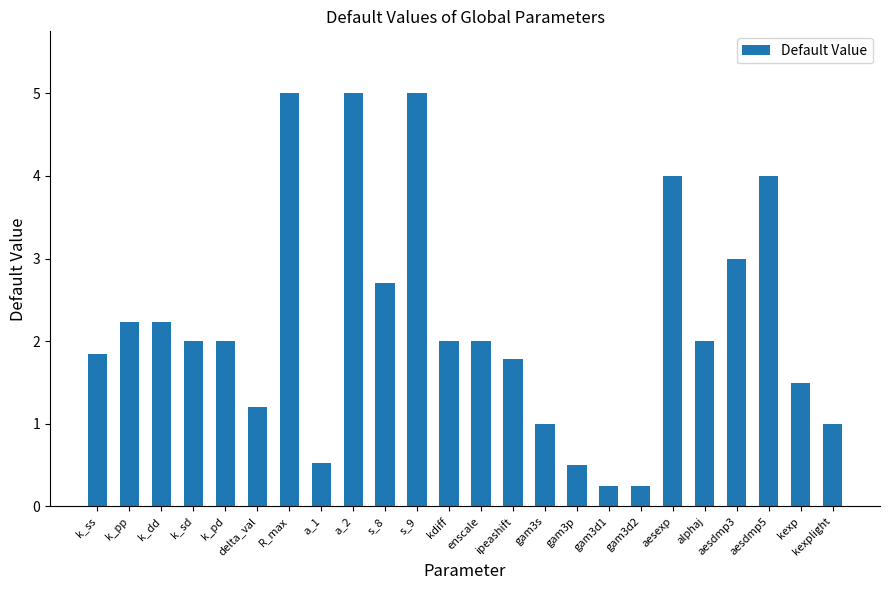

True or false: the data shows 2.0 at enscale.

True